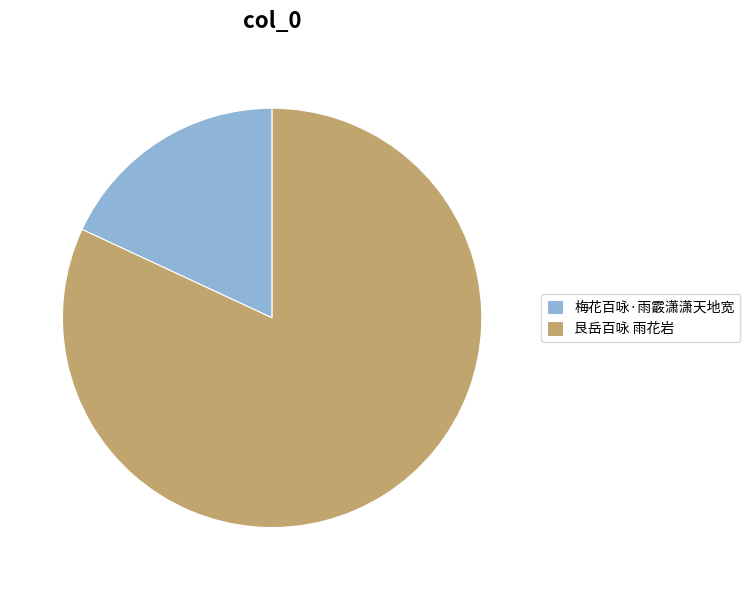

Which category accounts for the majority?

艮岳百咏 雨花岩